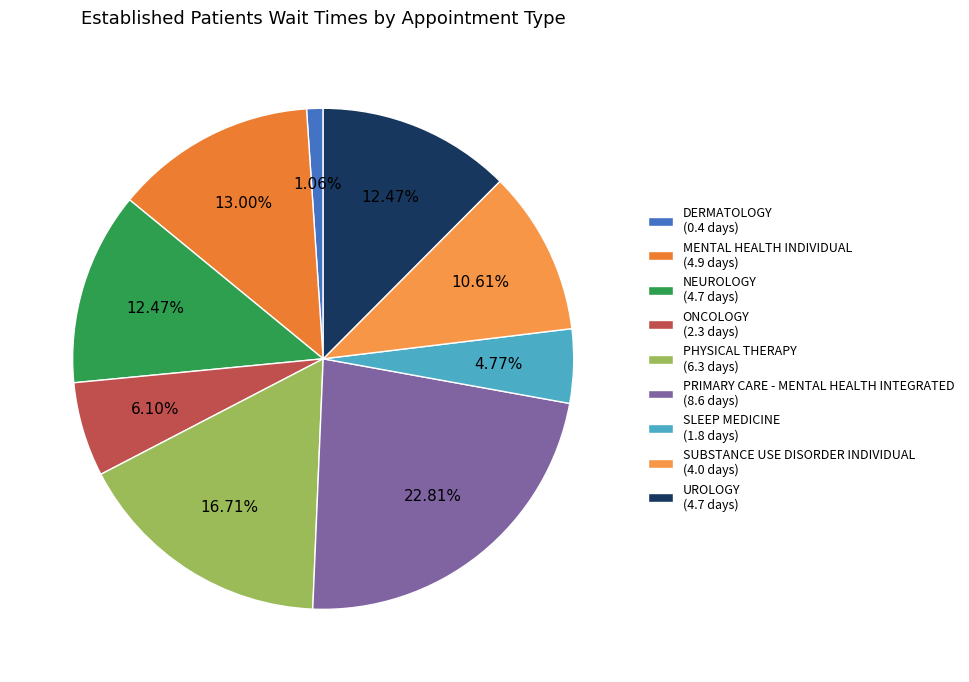

What percentage is the MENTAL HEALTH INDIVIDUAL slice, to the nearest percent?

13%